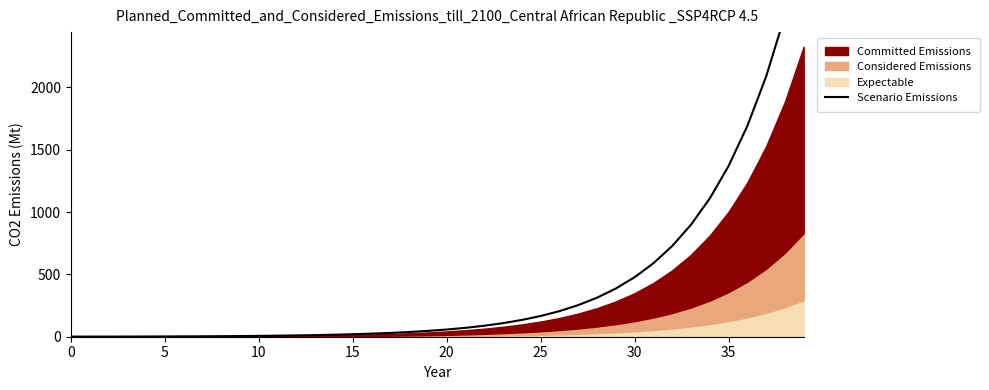

Which has a higher value, 18 or 11?

18